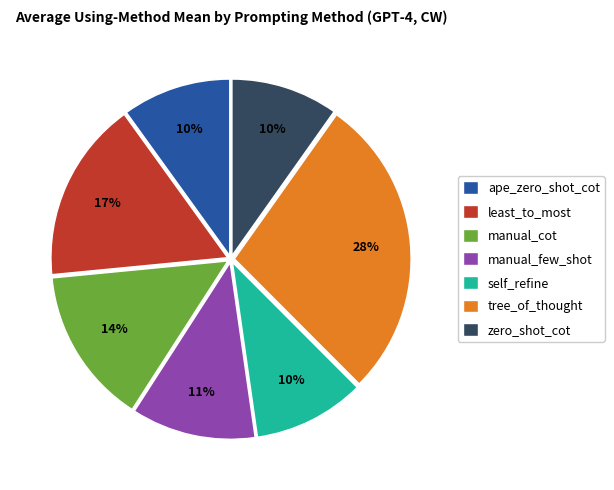

Between ape_zero_shot_cot and manual_cot, which is larger?

manual_cot